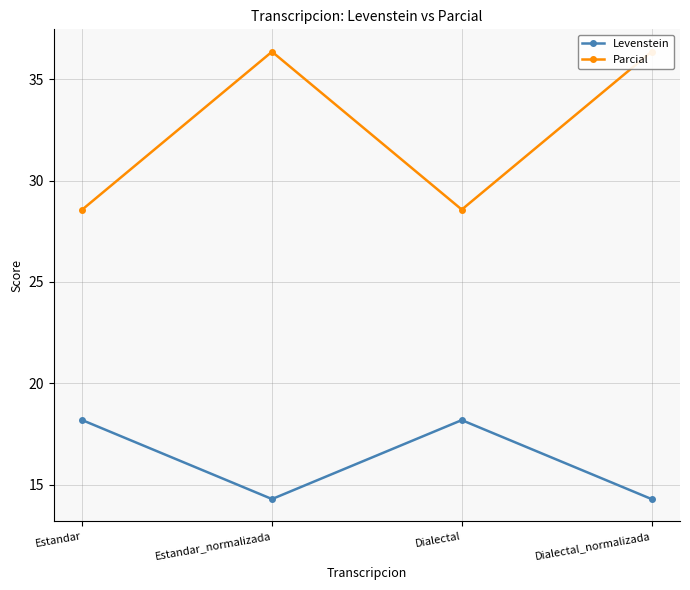

What is the label of the 3rd point from the left?

Dialectal